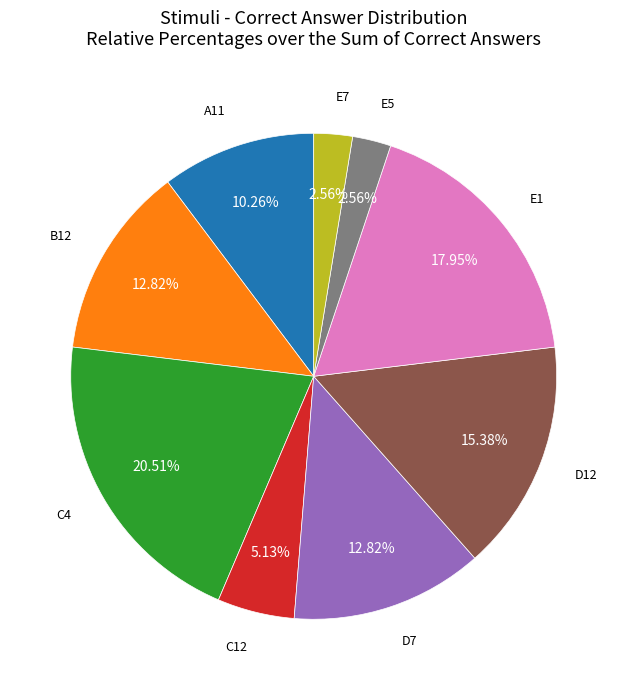

How many segments does this pie chart have?

9